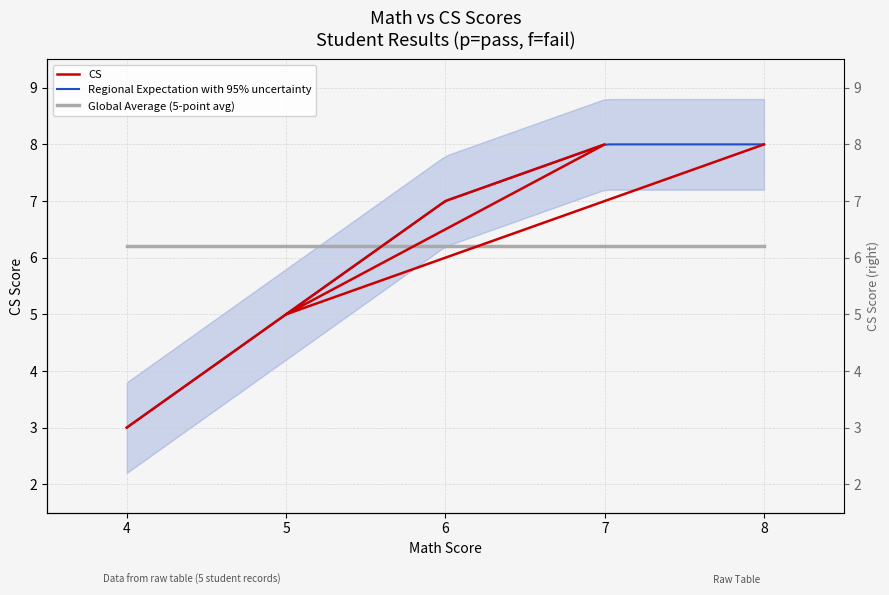

Is this an area chart (filled region under the line)?

No